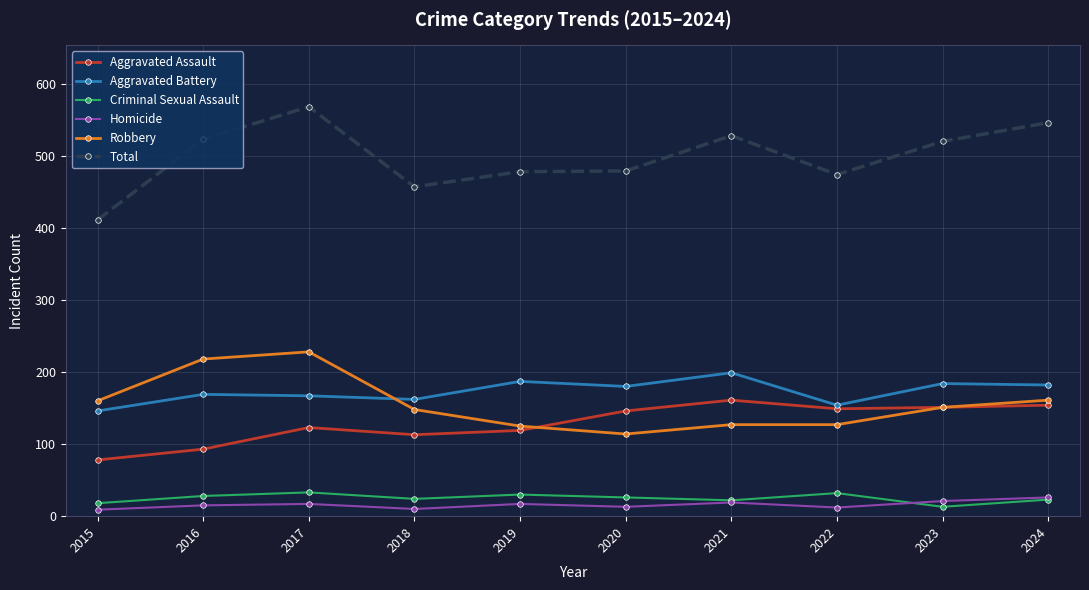

The Aggravated Battery series shows 42 at 2016. True or false?

False